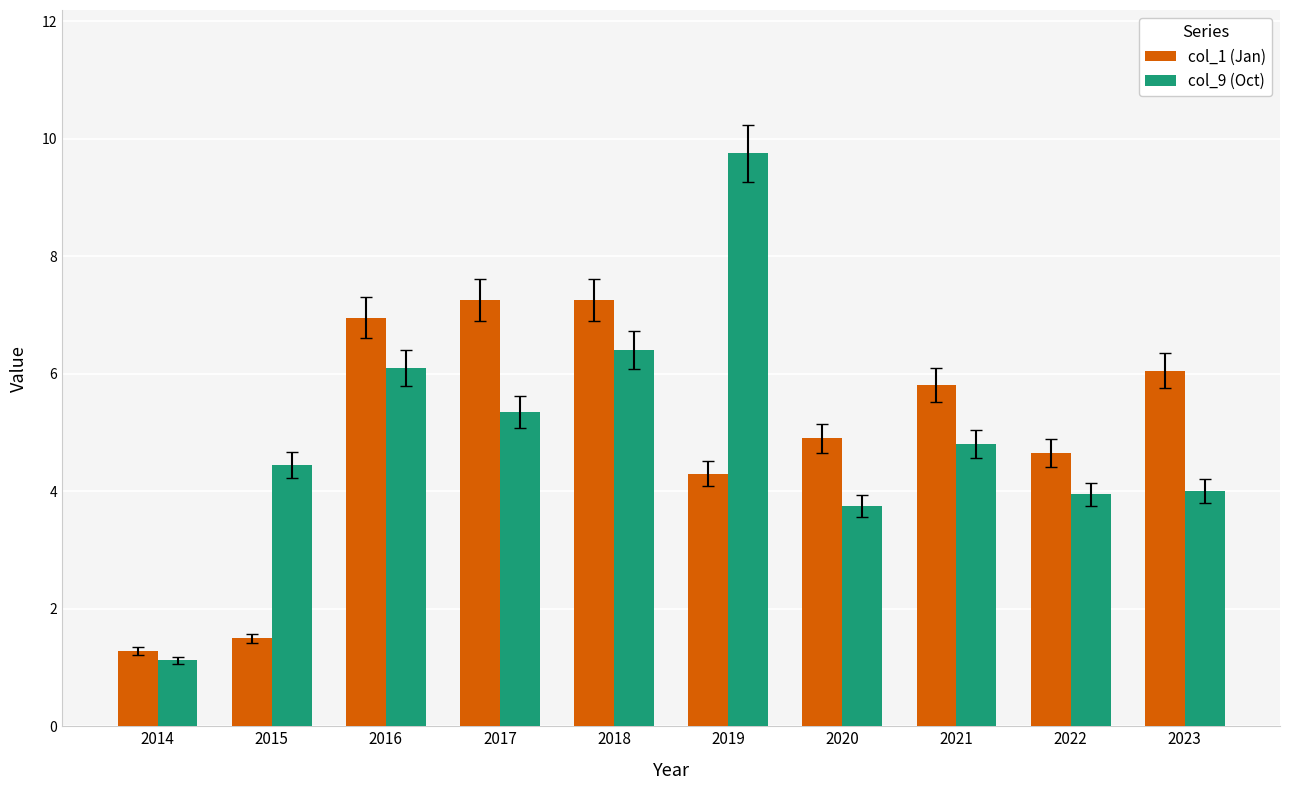

How many series are shown in this chart?

2